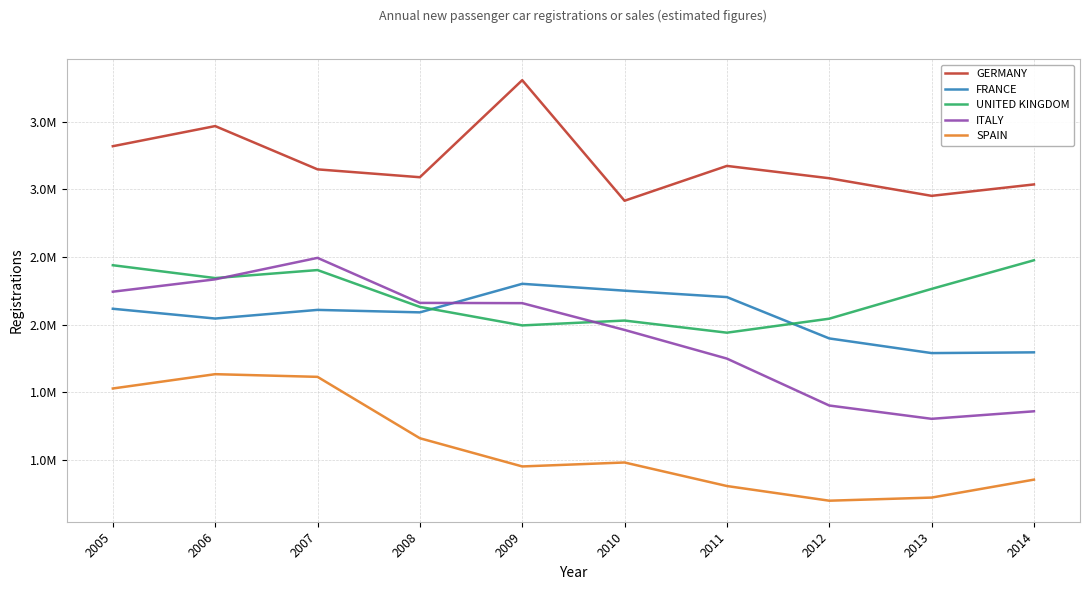

How many interior local peaks does the GERMANY series have?

3